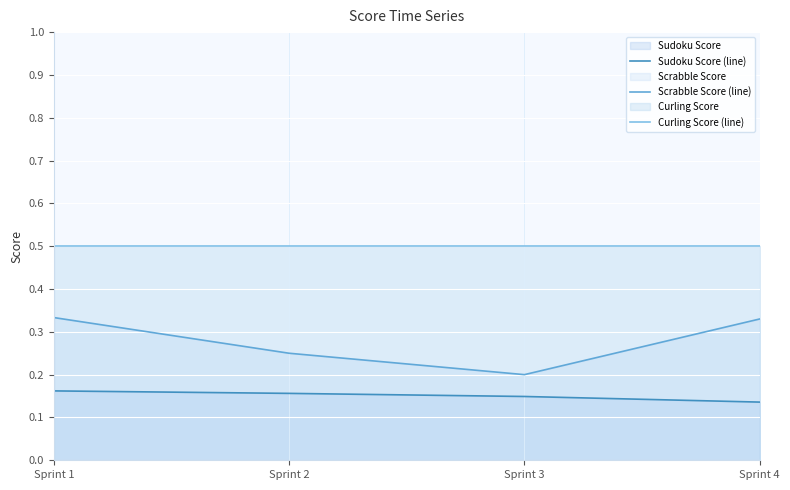

At Sprint 2, list the series in order from smallest to largest.

Sudoku Score (line), Scrabble Score (line), Curling Score (line)